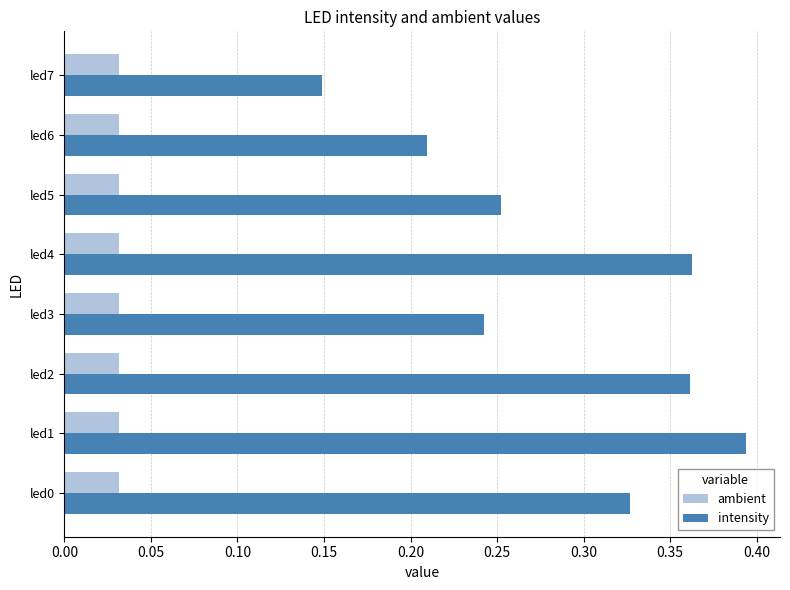

List the series in order of their overall mean, lowest first.

ambient, intensity